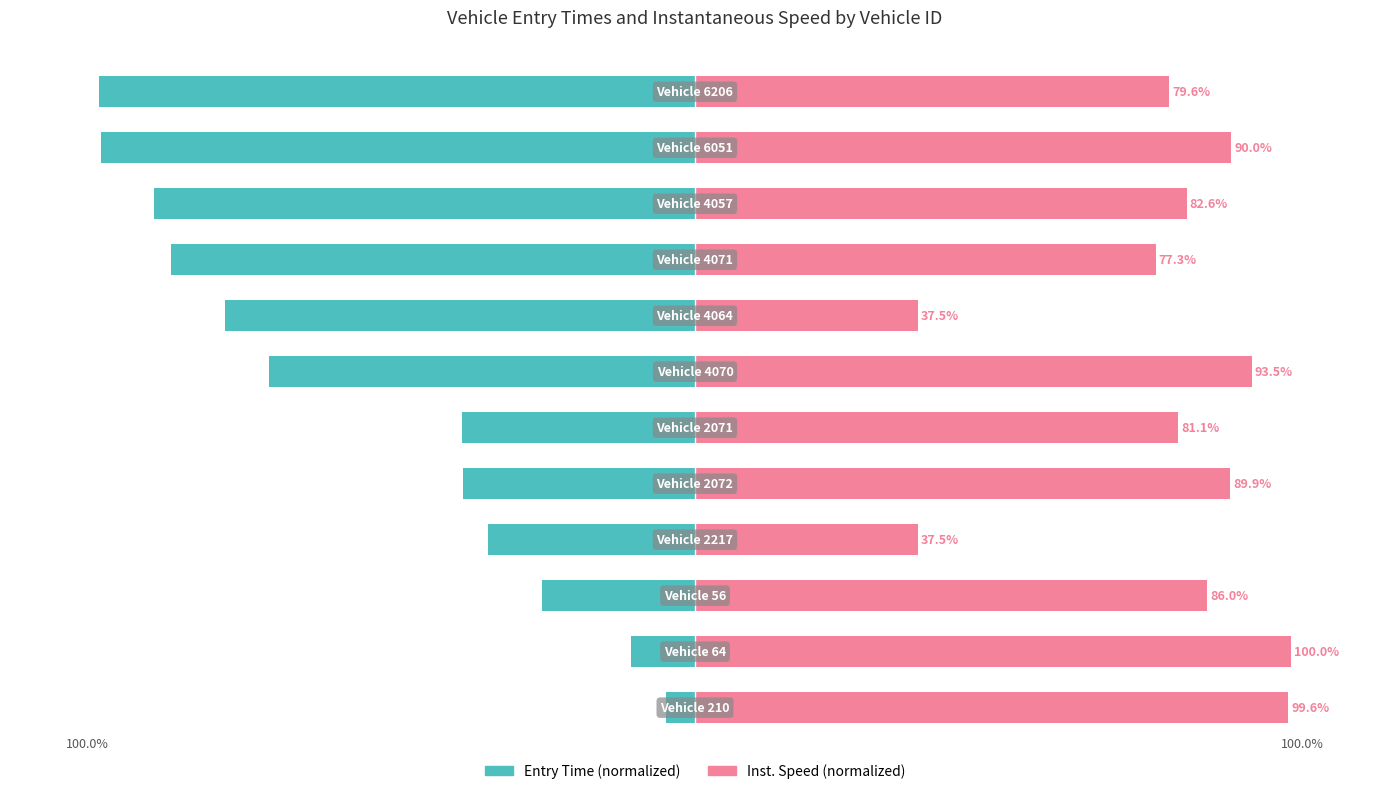

How many data points in instspeed (normalized) are above 85?

6